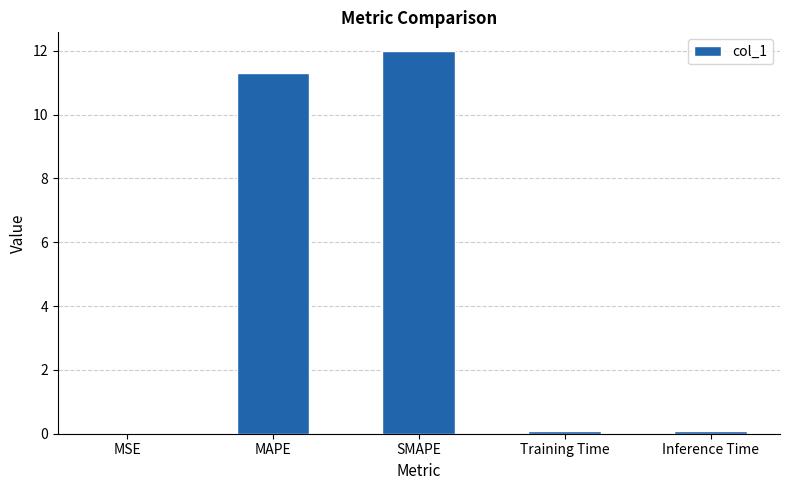

Are the bars horizontal?

No